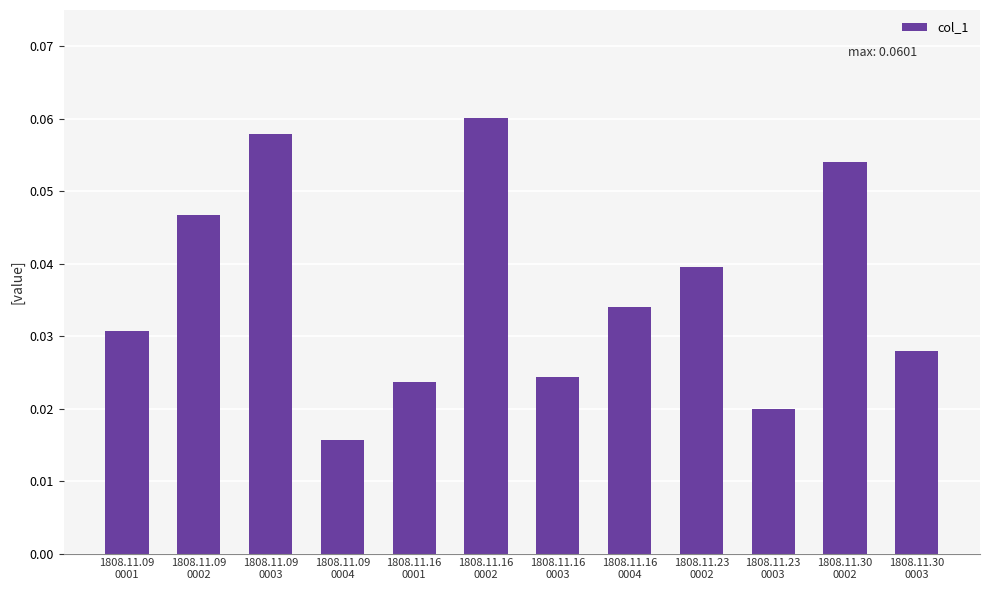

How many bars are there in total?

12